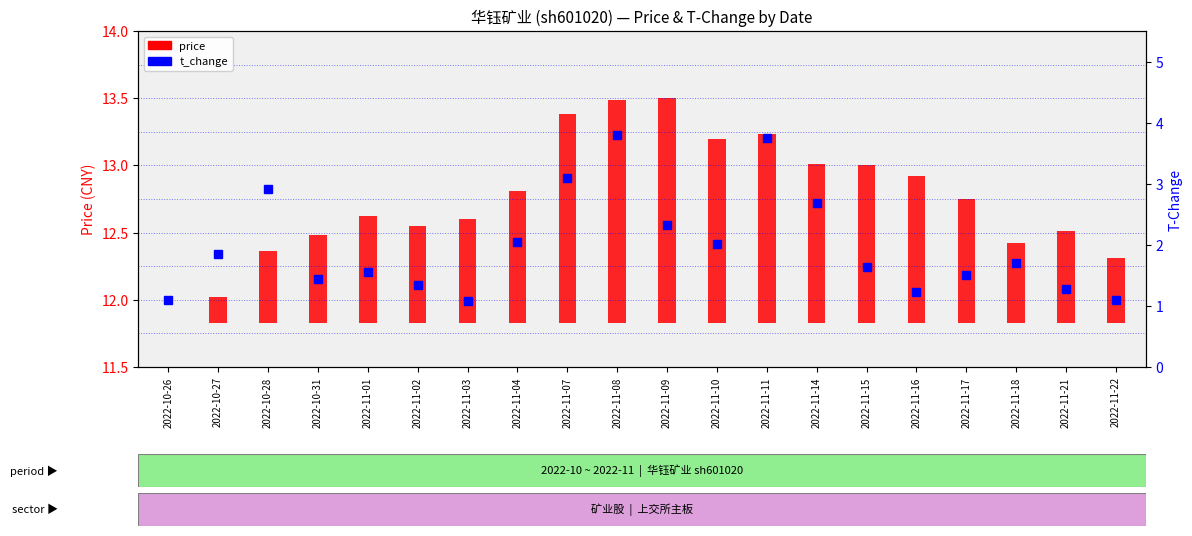

What is the label of the 14th bar from the left?

2022-11-14